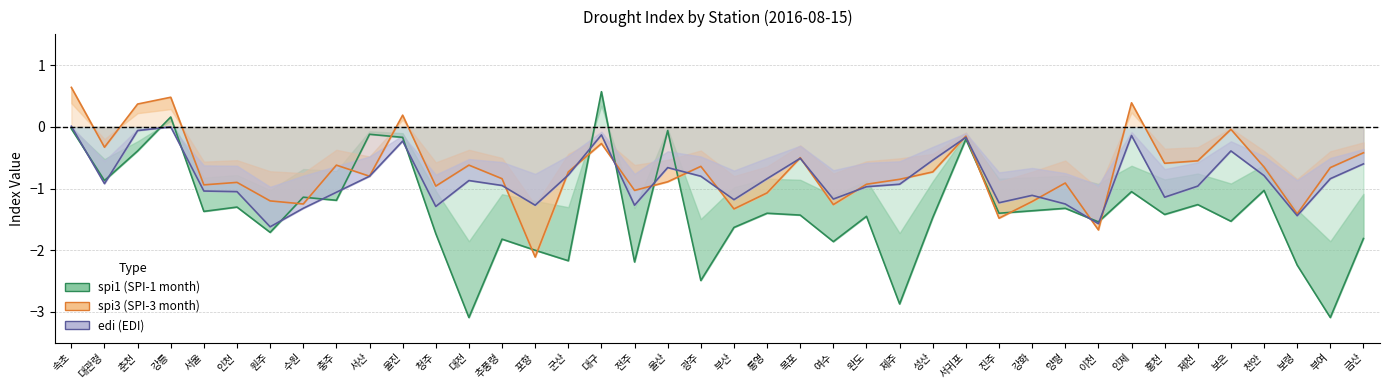

What is the difference between the second highest and minimum values in the spi3 series?

2.6